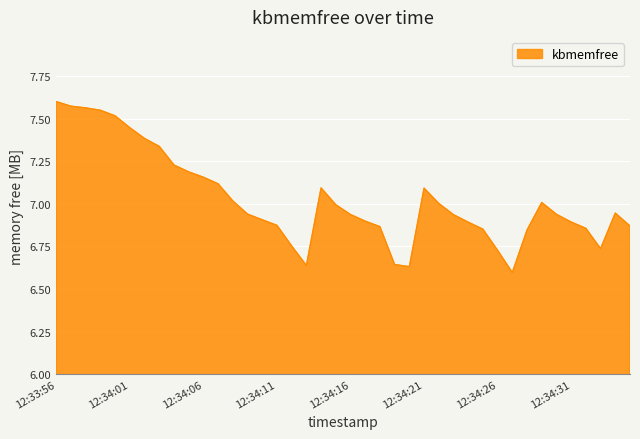

What is the difference between the maximum and minimum values?

1.0